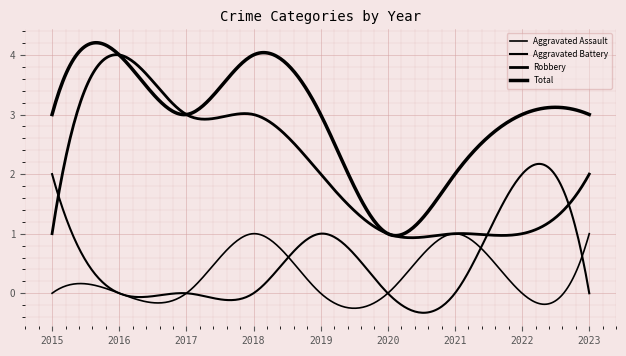

Is this an area chart (filled region under the line)?

No